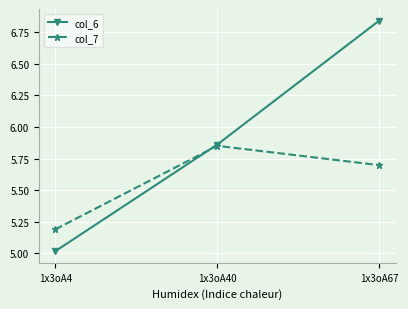

Which category has the lowest value in the col_7 series?

1x3oA4